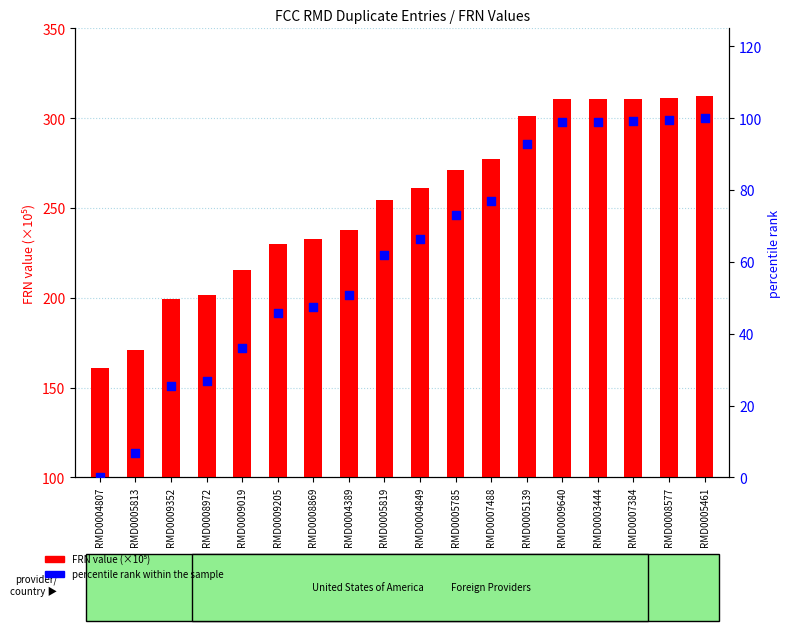

At which category is the sum across all series the highest?

RMD0005461